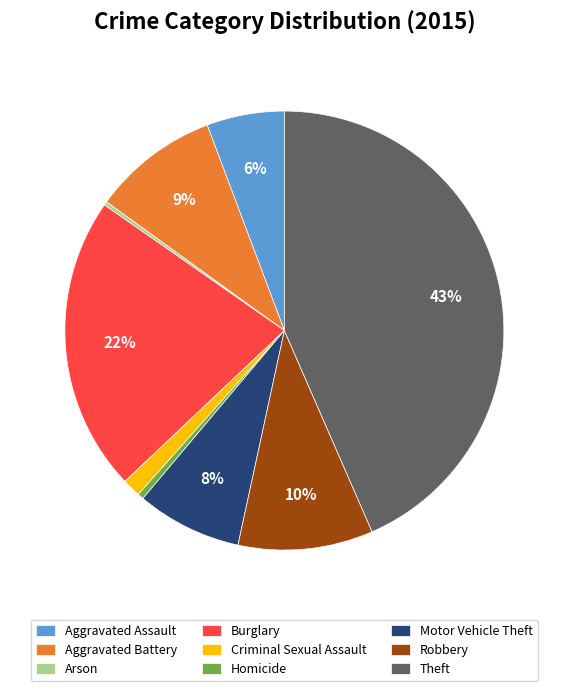

What is the largest slice in the pie chart?

Theft